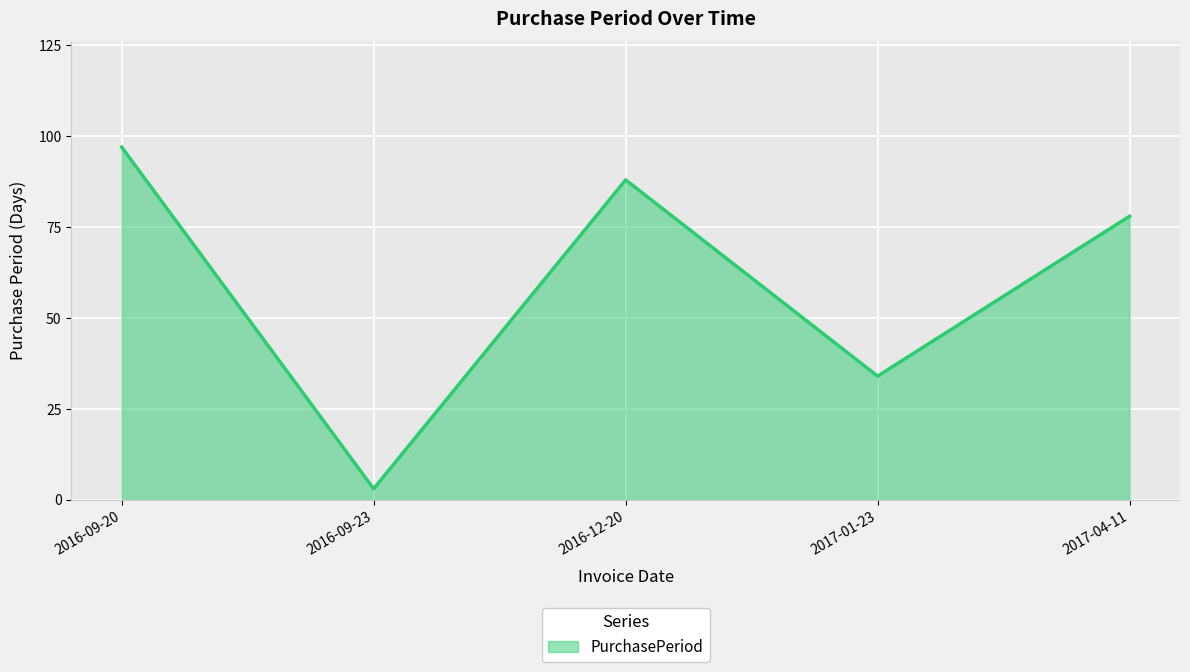

What position from the left is 2017-04-11?

5